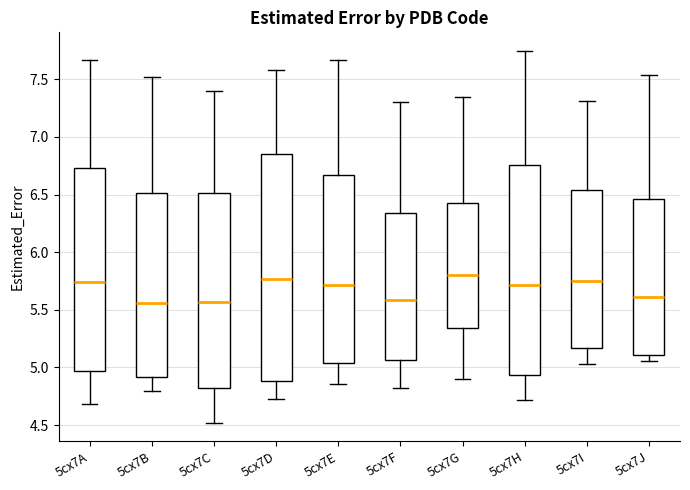

Where is the lower edge of the box for 5cx7J on the y-axis? The values are not printed on the chart, so give them approximately, as read against the axis.

5.10